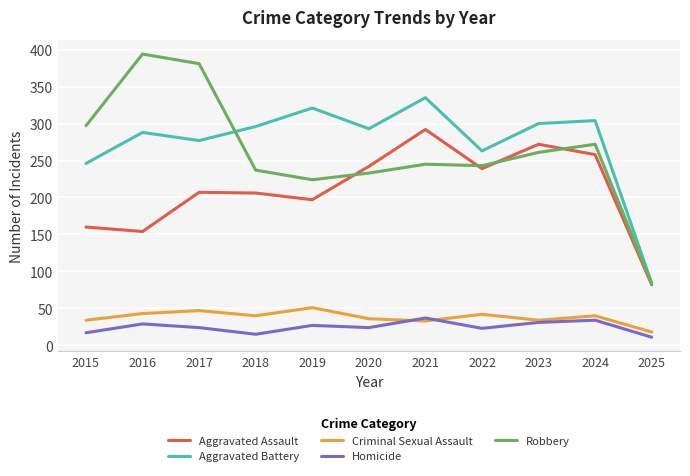

Which series changed the most between 2016 and 2021?

Robbery